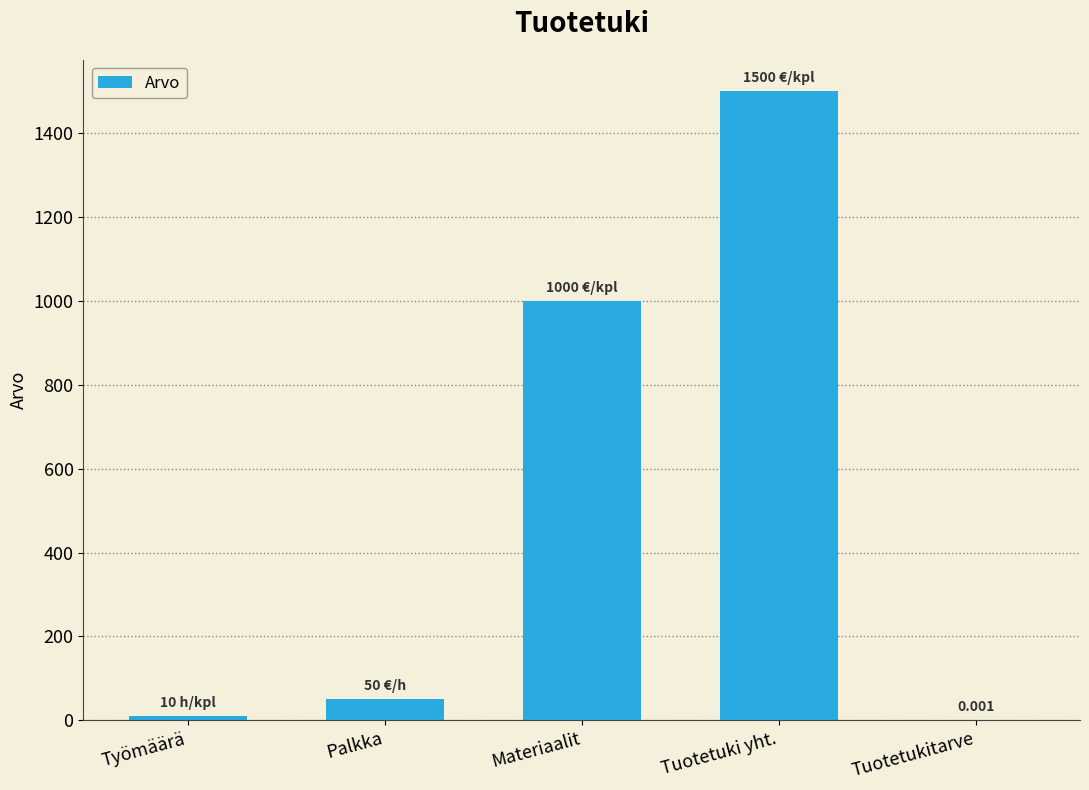

Count the number of categories in the chart.

5